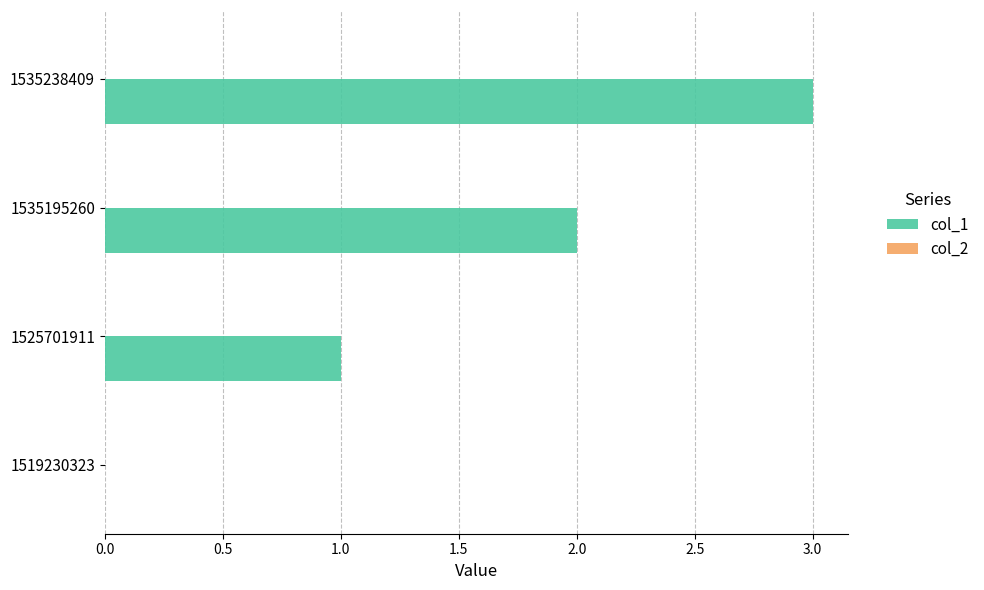

What is the approximate value at 1535238409?

3